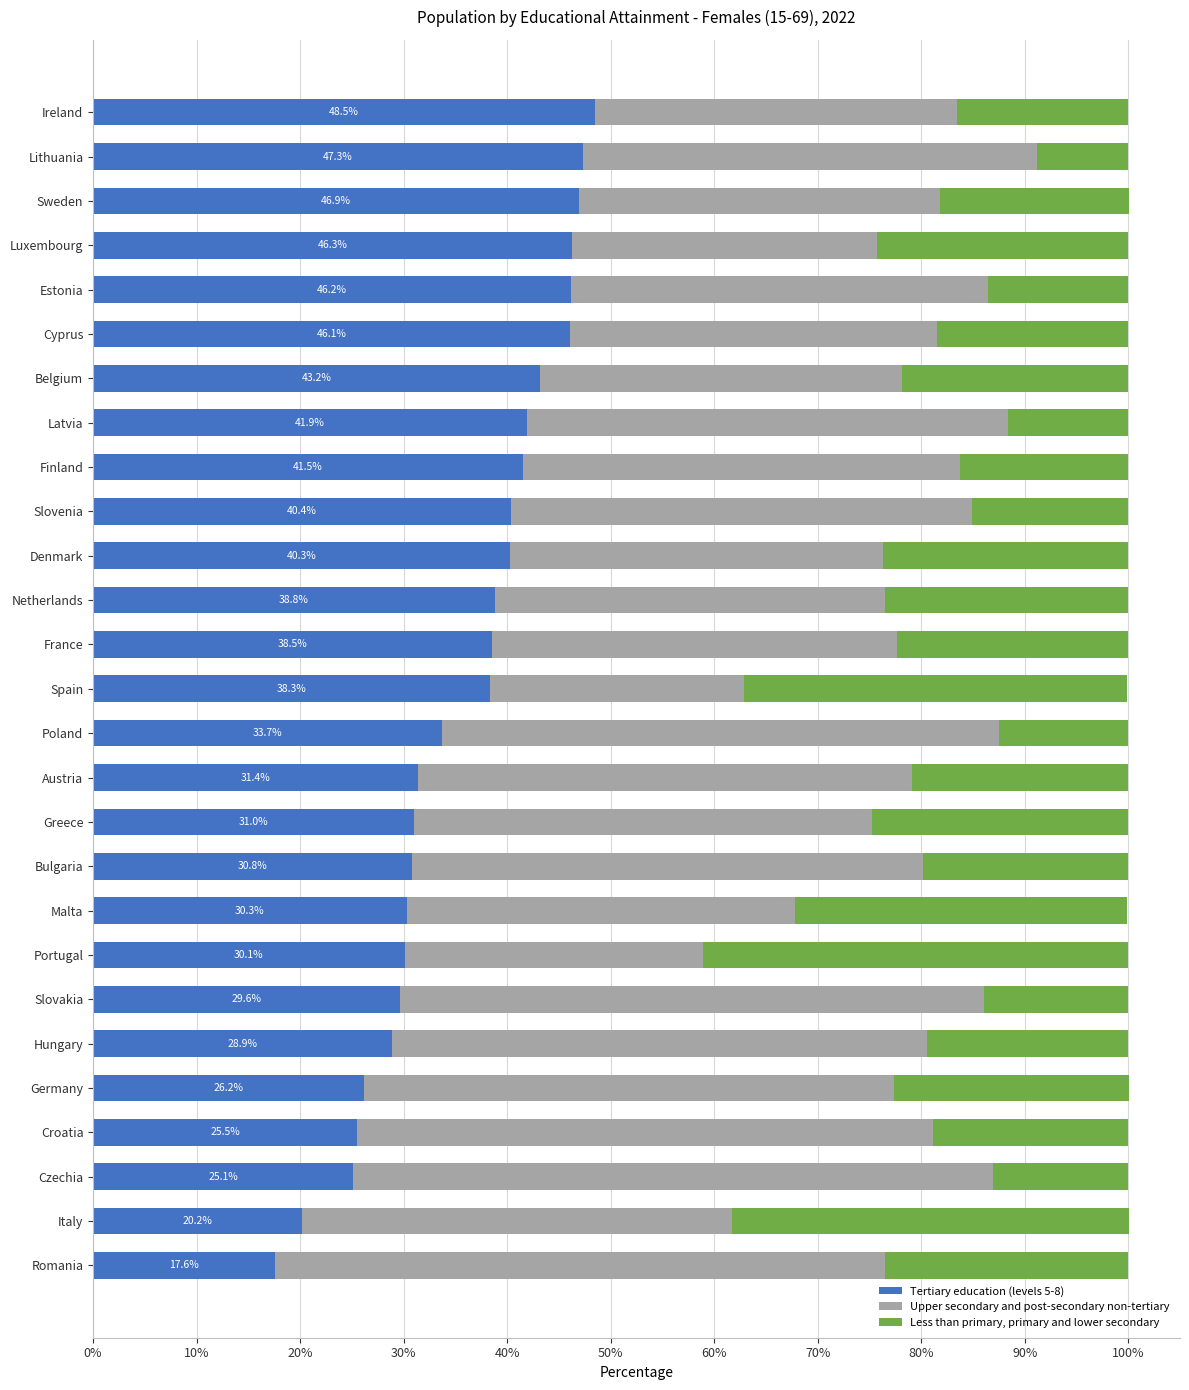

How many data points in Tertiary education (levels 5-8) are above 38?

14